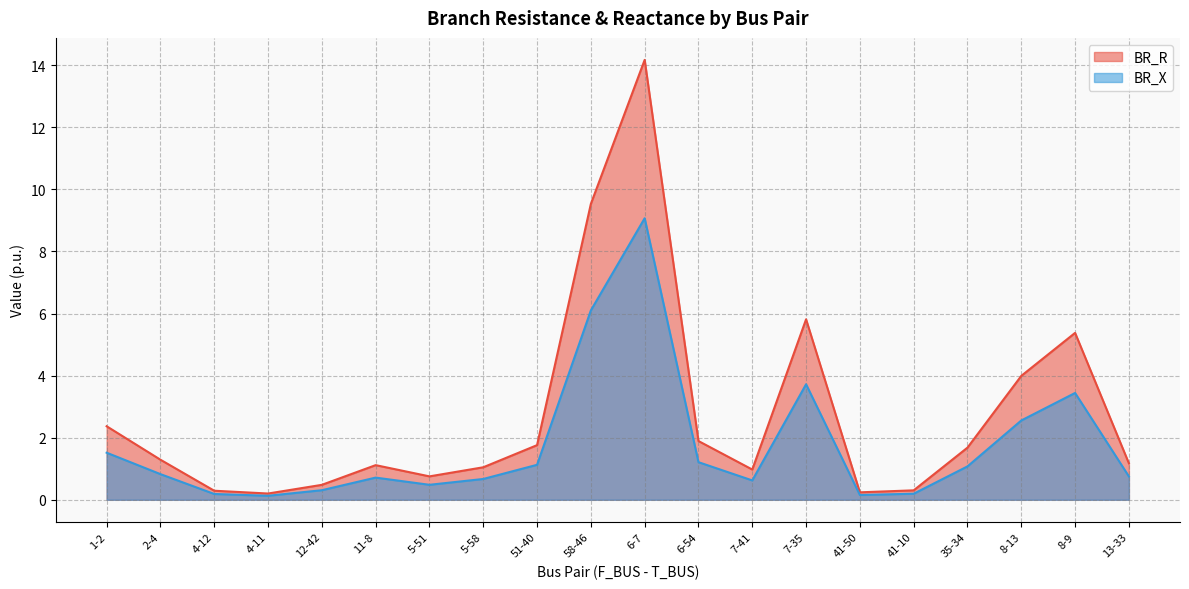

What position from the left is 5-58?

8